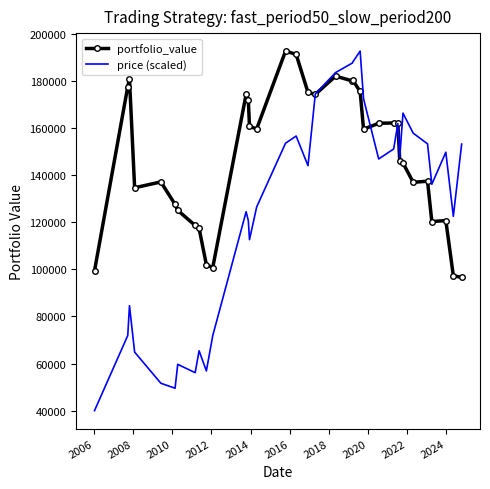

Rank the series by their average value, from highest to lowest.

portfolio_value, price (scaled)